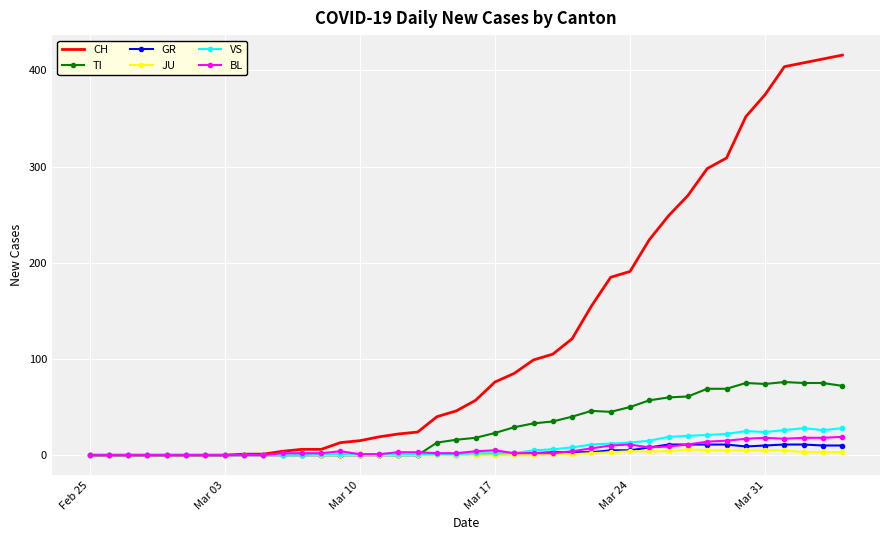

Which series has the largest total across all categories?

CH